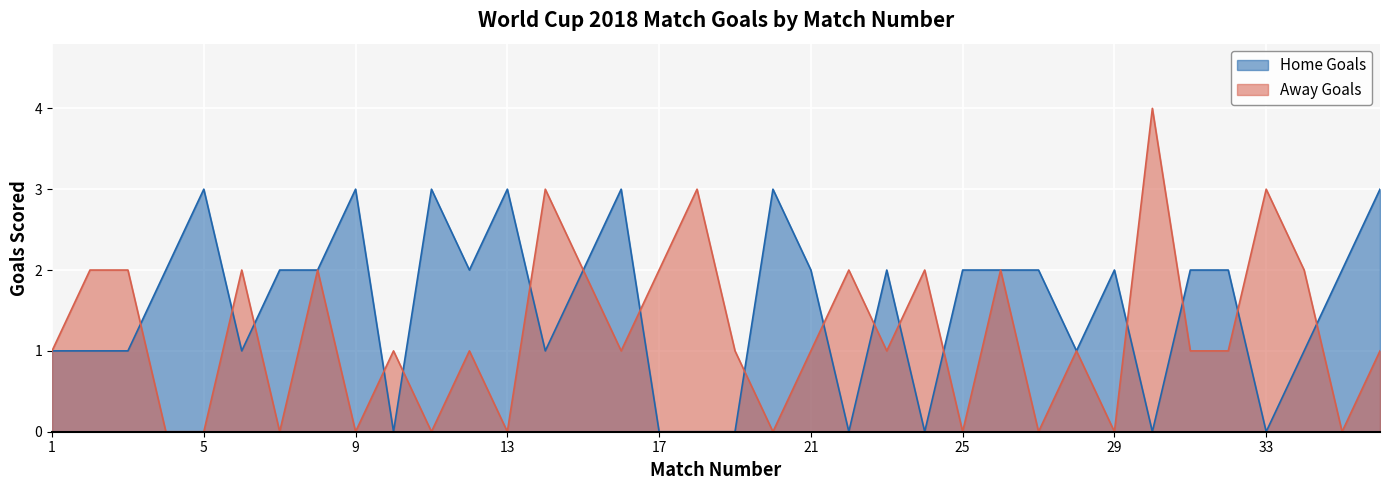

How many lines are shown in the chart?

2